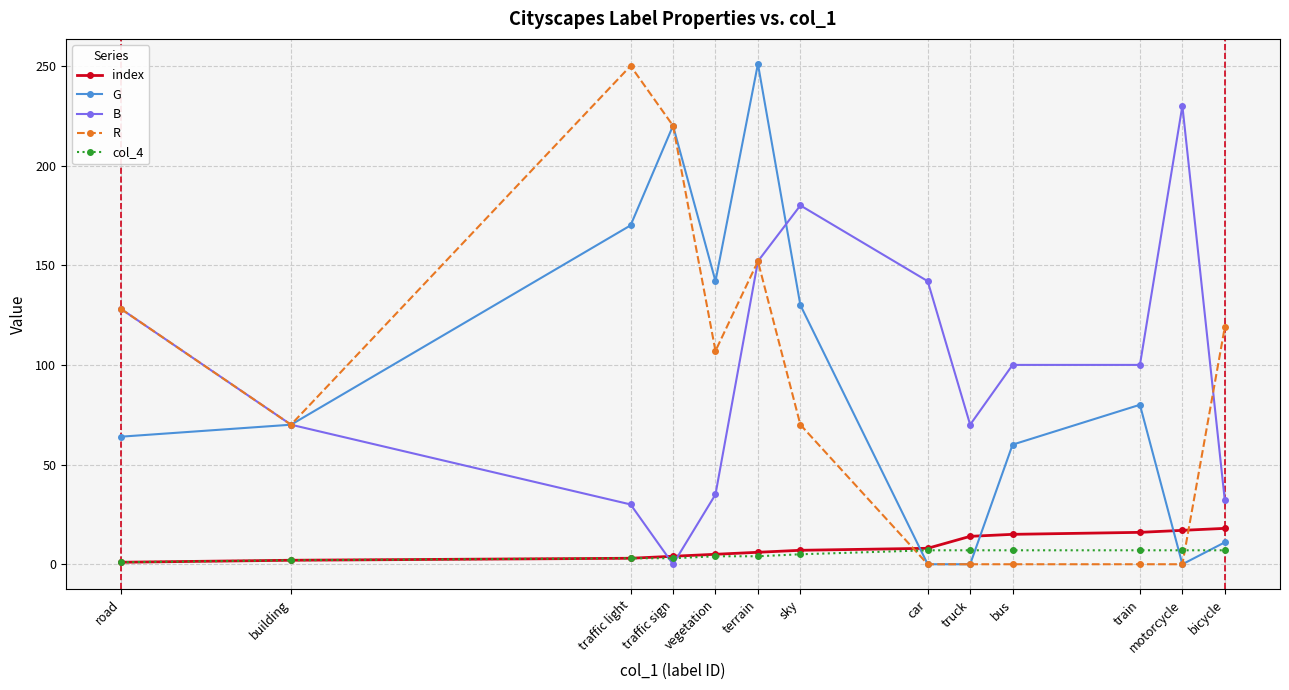

At which label is G closest to 125?

sky